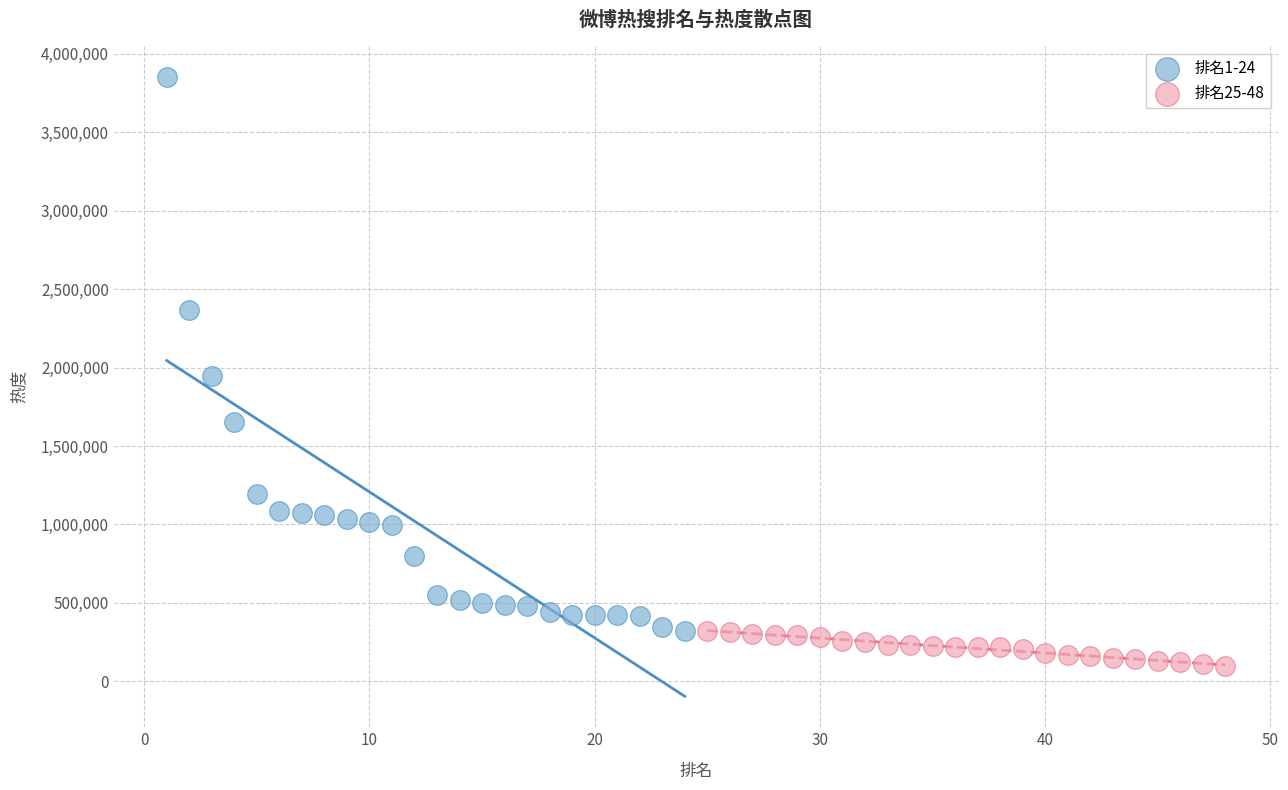

Which series has the largest Y range (max minus min)?

排名1-24